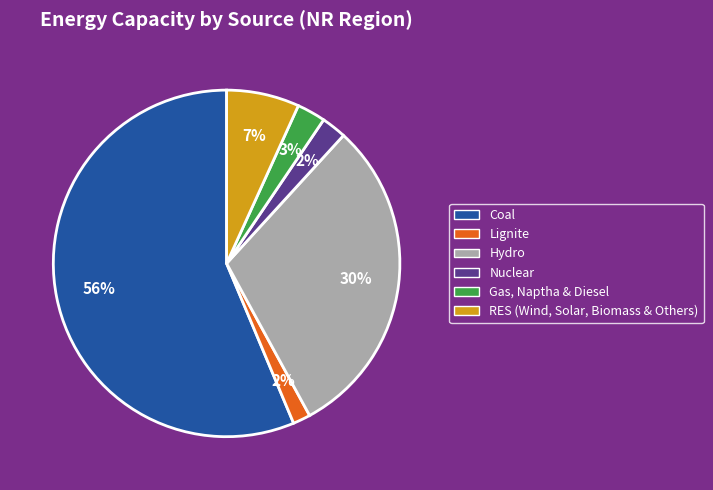

Does Nuclear account for over 50% of the chart?

No